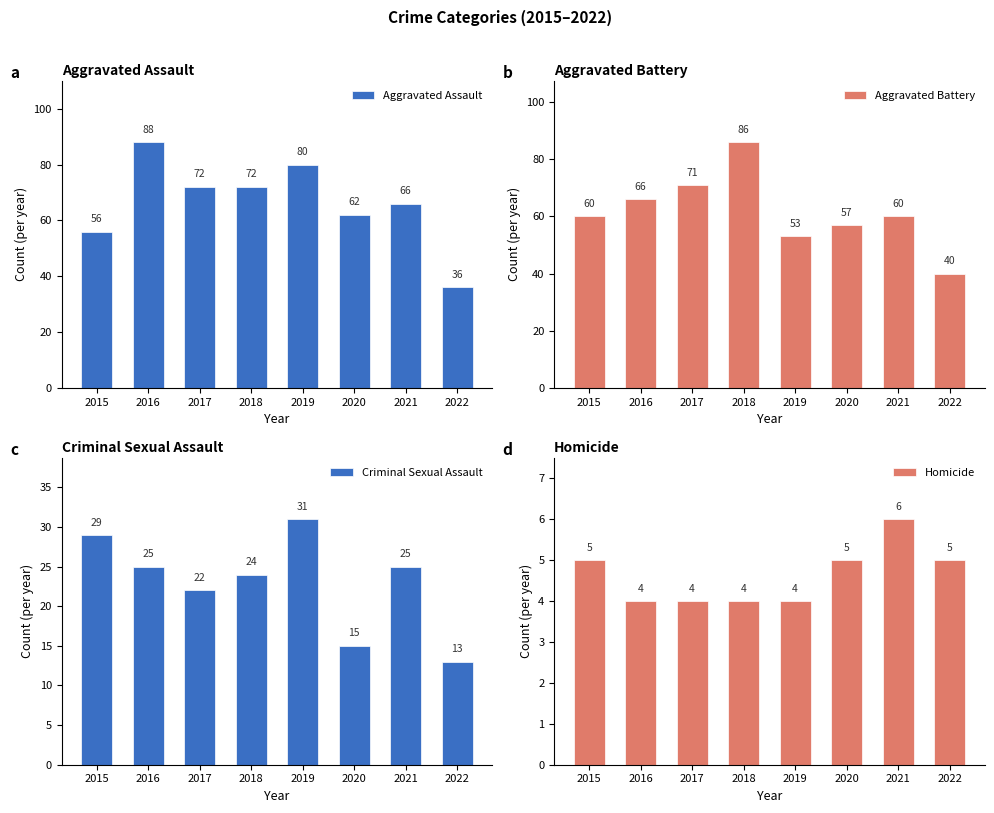

Reading left to right, list all the values displayed in this chart.

Aggravated Assault: 2015=56	2016=88	2017=72	2018=72	2019=80	2020=62	2021=66	2022=36
Aggravated Battery: 2015=60	2016=66	2017=71	2018=86	2019=53	2020=57	2021=60	2022=40
Criminal Sexual Assault: 2015=29	2016=25	2017=22	2018=24	2019=31	2020=15	2021=25	2022=13
Homicide: 2015=5	2016=4	2017=4	2018=4	2019=4	2020=5	2021=6	2022=5